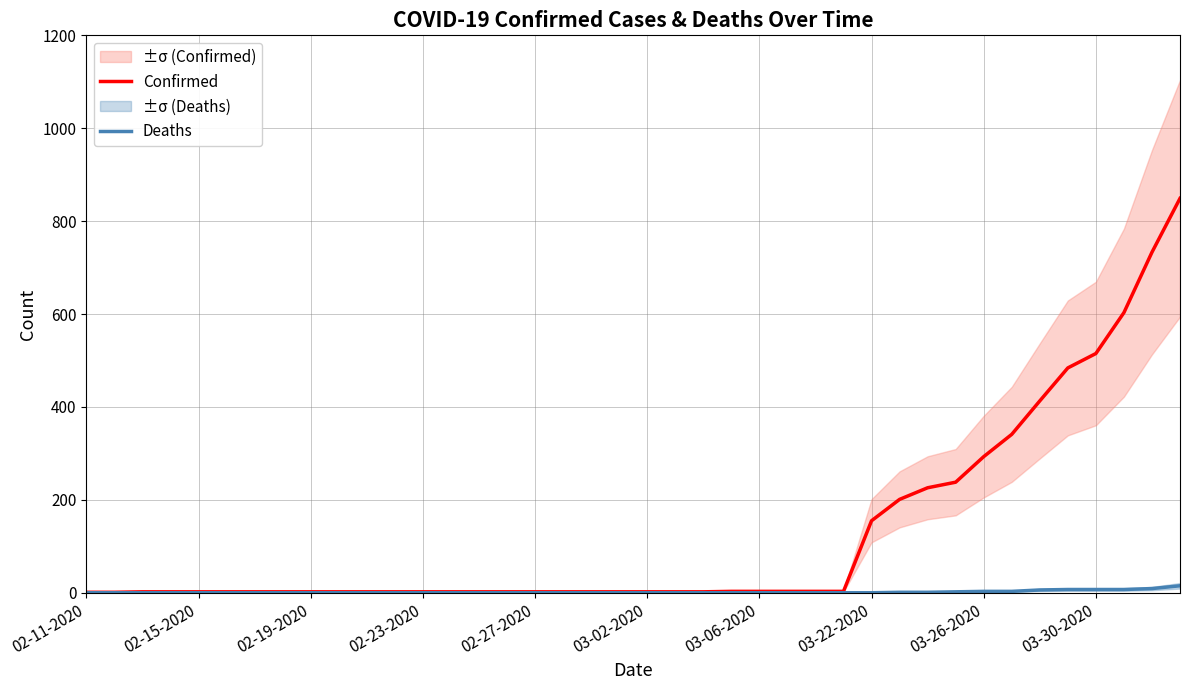

Which series changed the most between 03-06-2020 and 21?

Confirmed